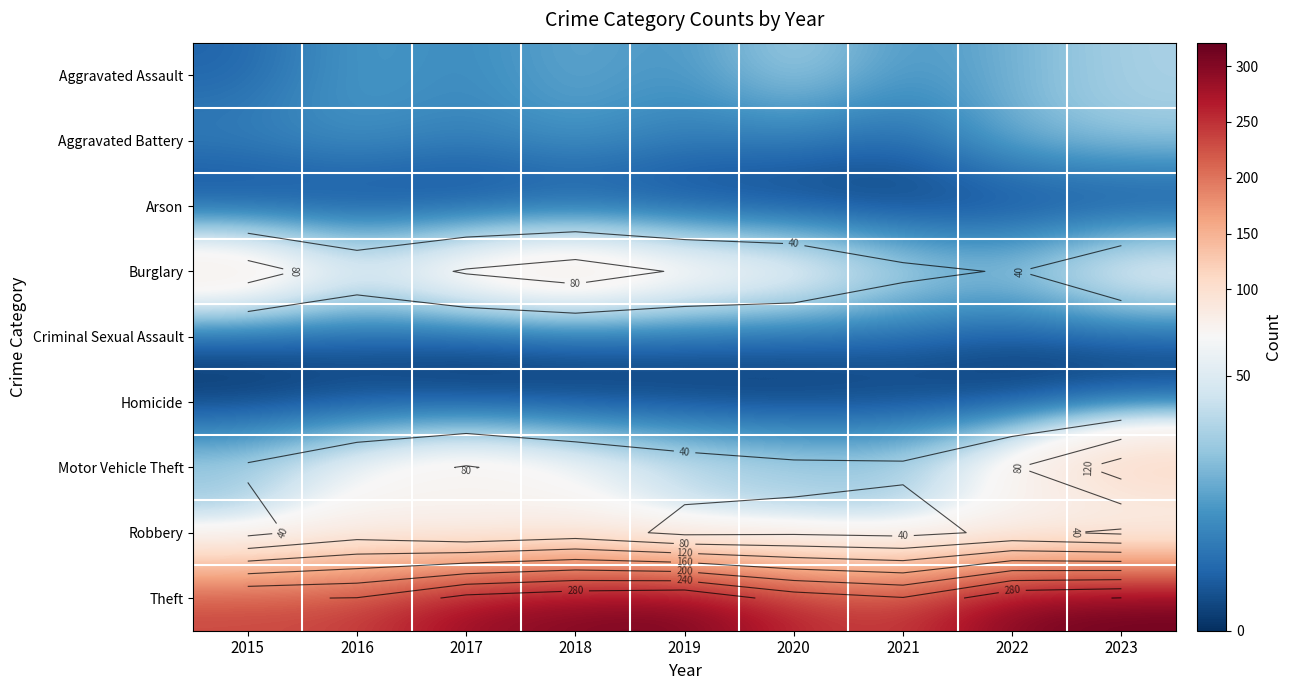

Count the number of categories in the chart.

9